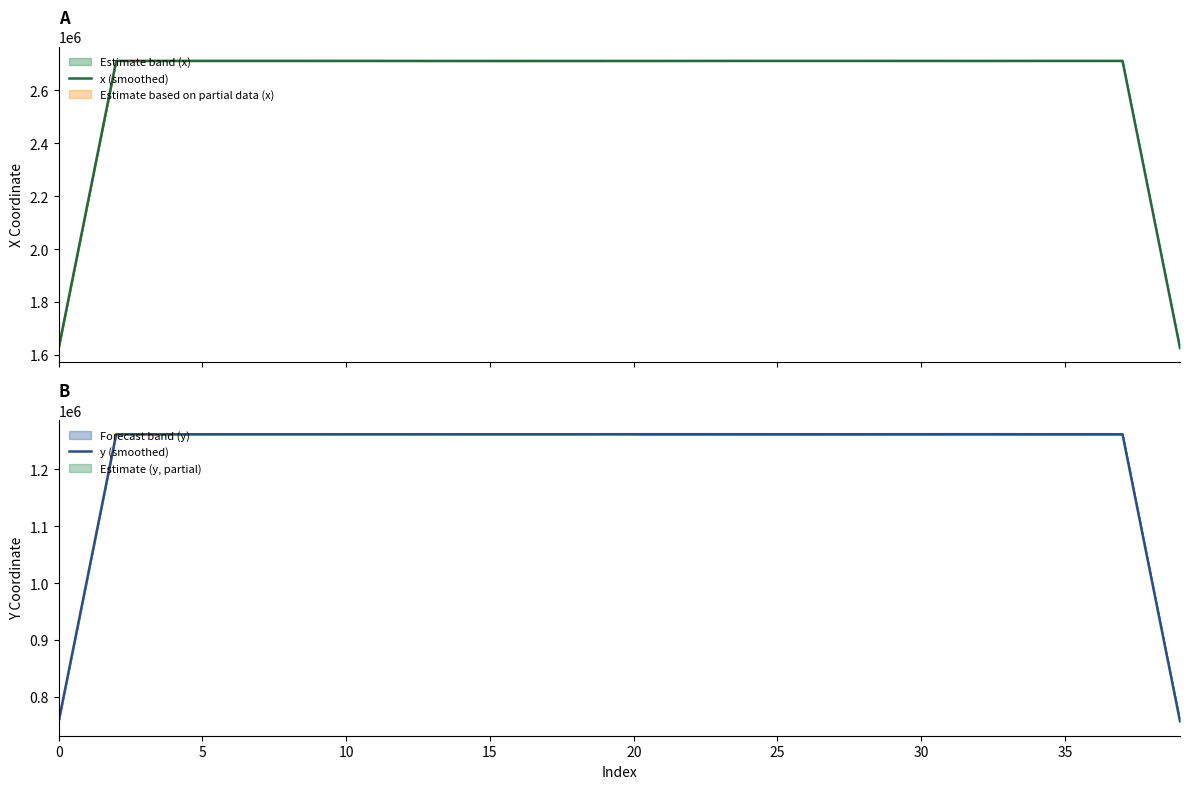

How many interior local peaks does the x (smoothed) series have?

5